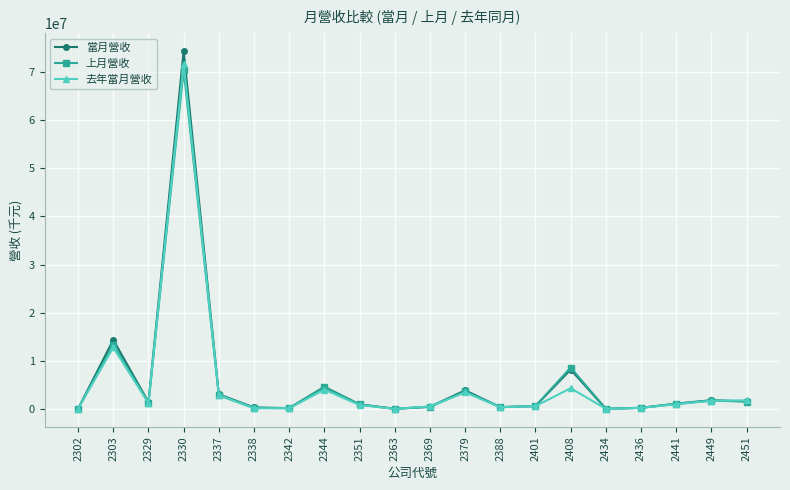

What is the difference between the second highest and minimum values in the 去年當月營收 series?

12771945